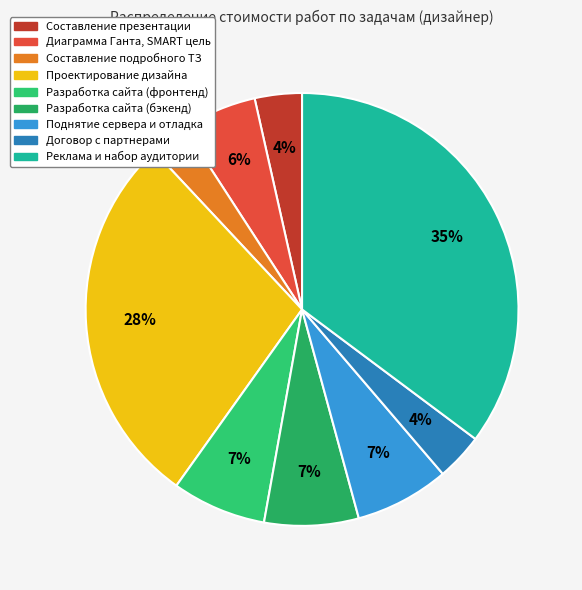

How many slices are in this pie chart?

9